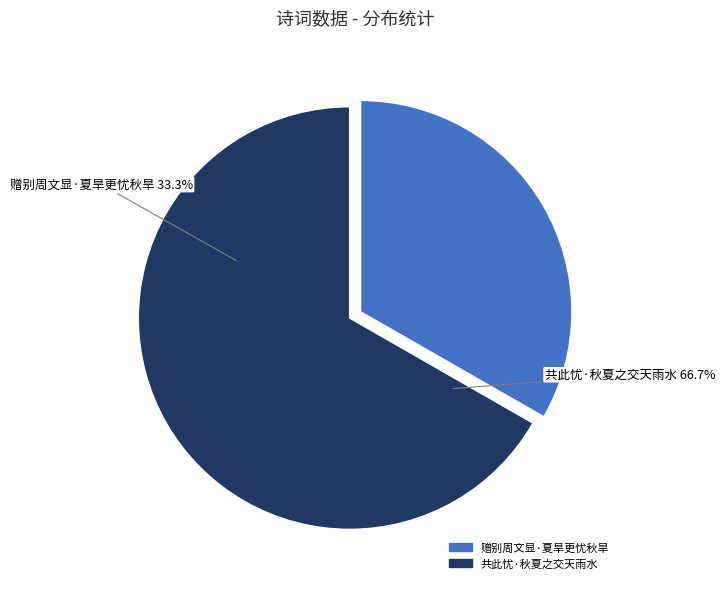

Which slice is the largest?

共此忧·秋夏之交天雨水